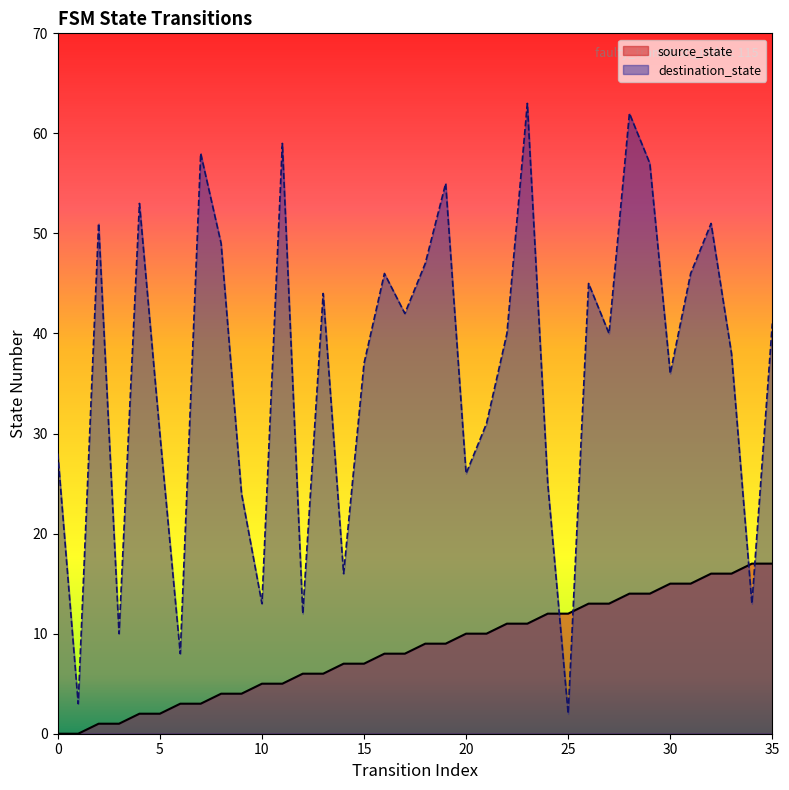

Which series has the largest total across all categories?

destination_state